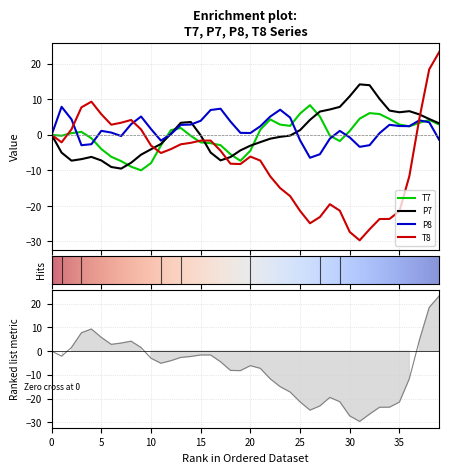

What is the sum of the T8 values at 29 and 4?

-12.0